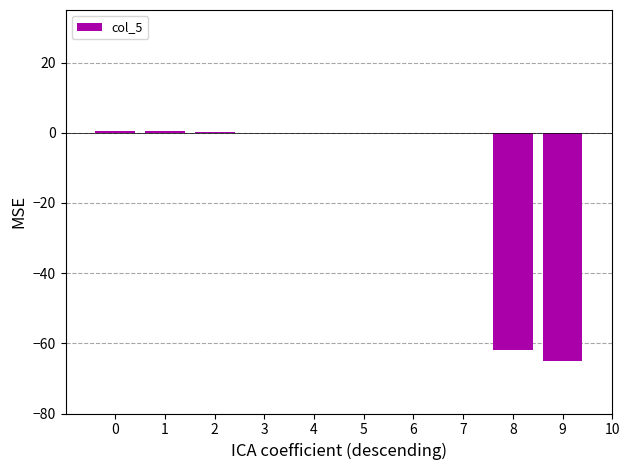

The chart shows a value of 0.6 at 0. True or false?

True